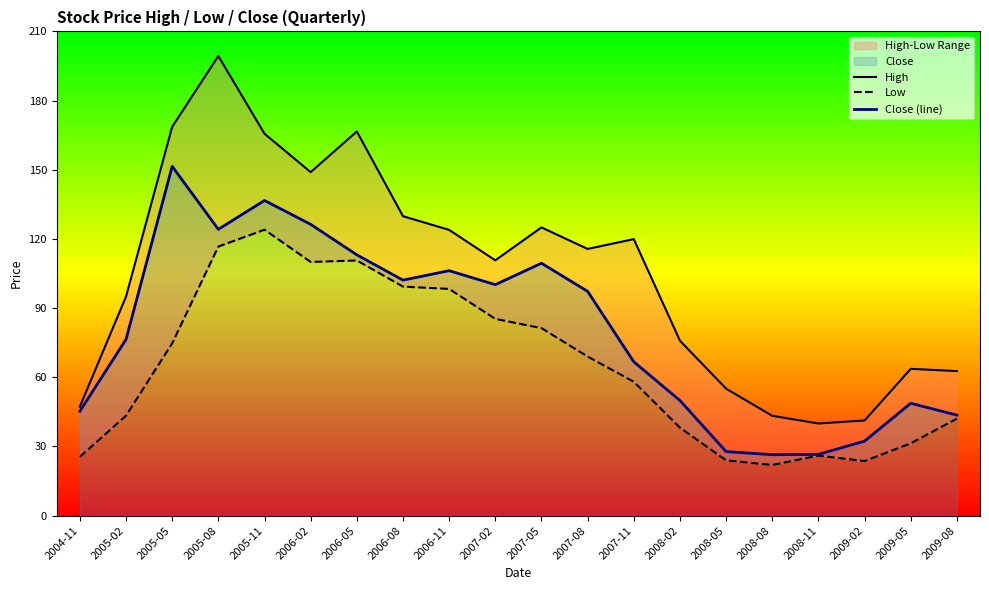

How many lines are shown in the chart?

3